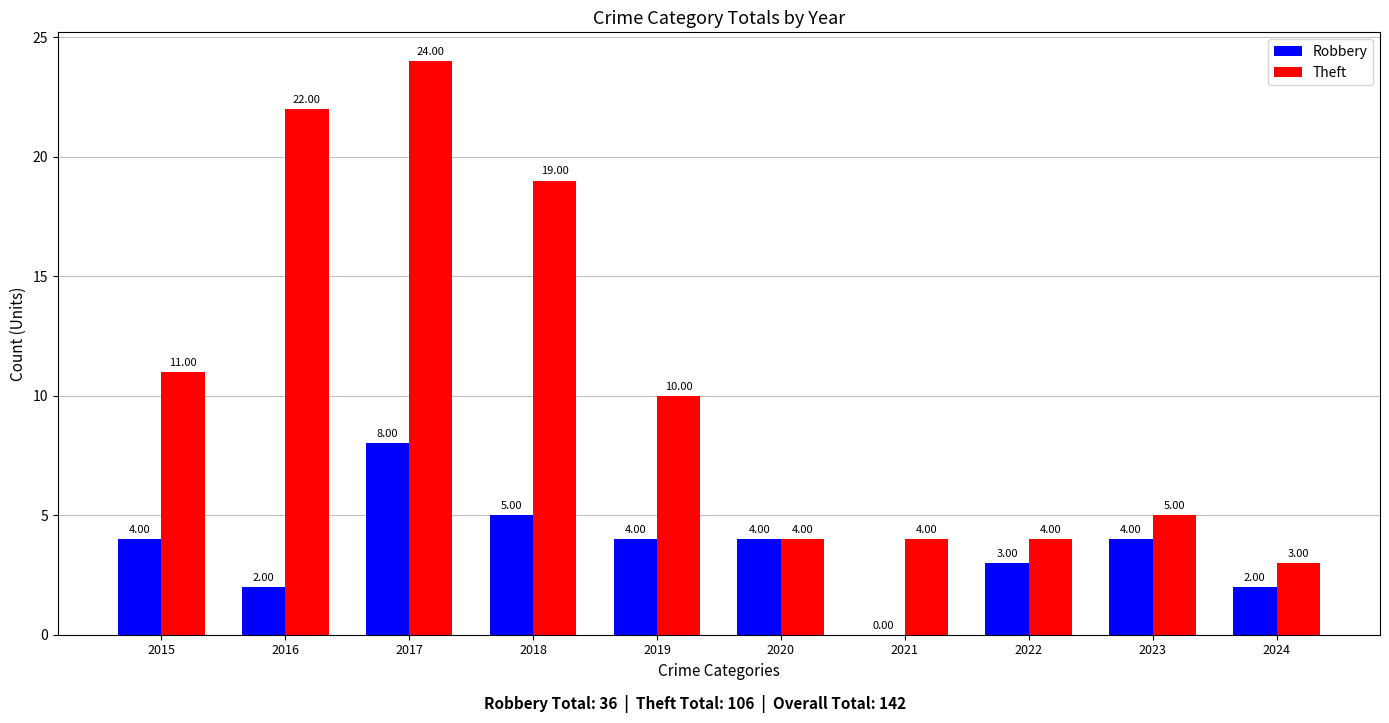

The Theft series shows 4 at 2021. True or false?

True